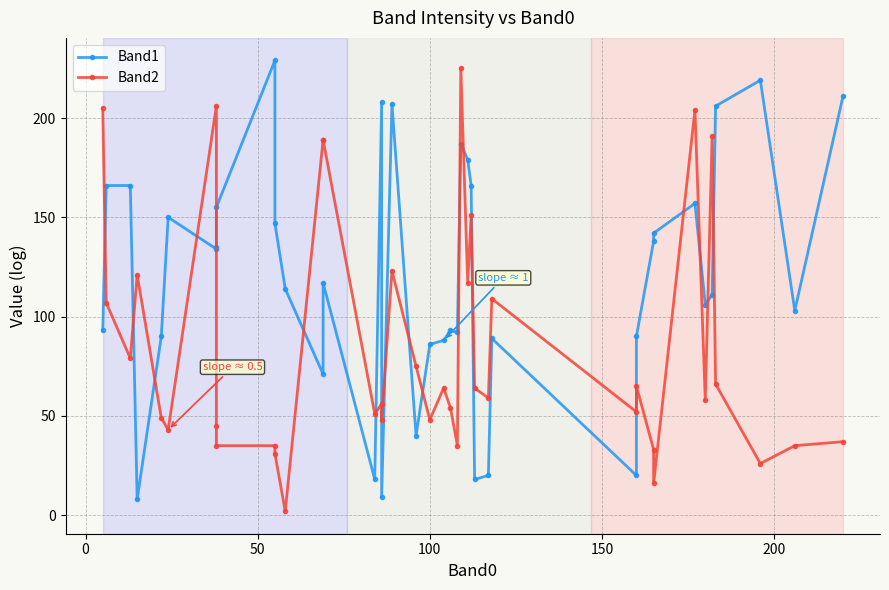

What is the value of the Band1 point at the 3rd from the left?

166